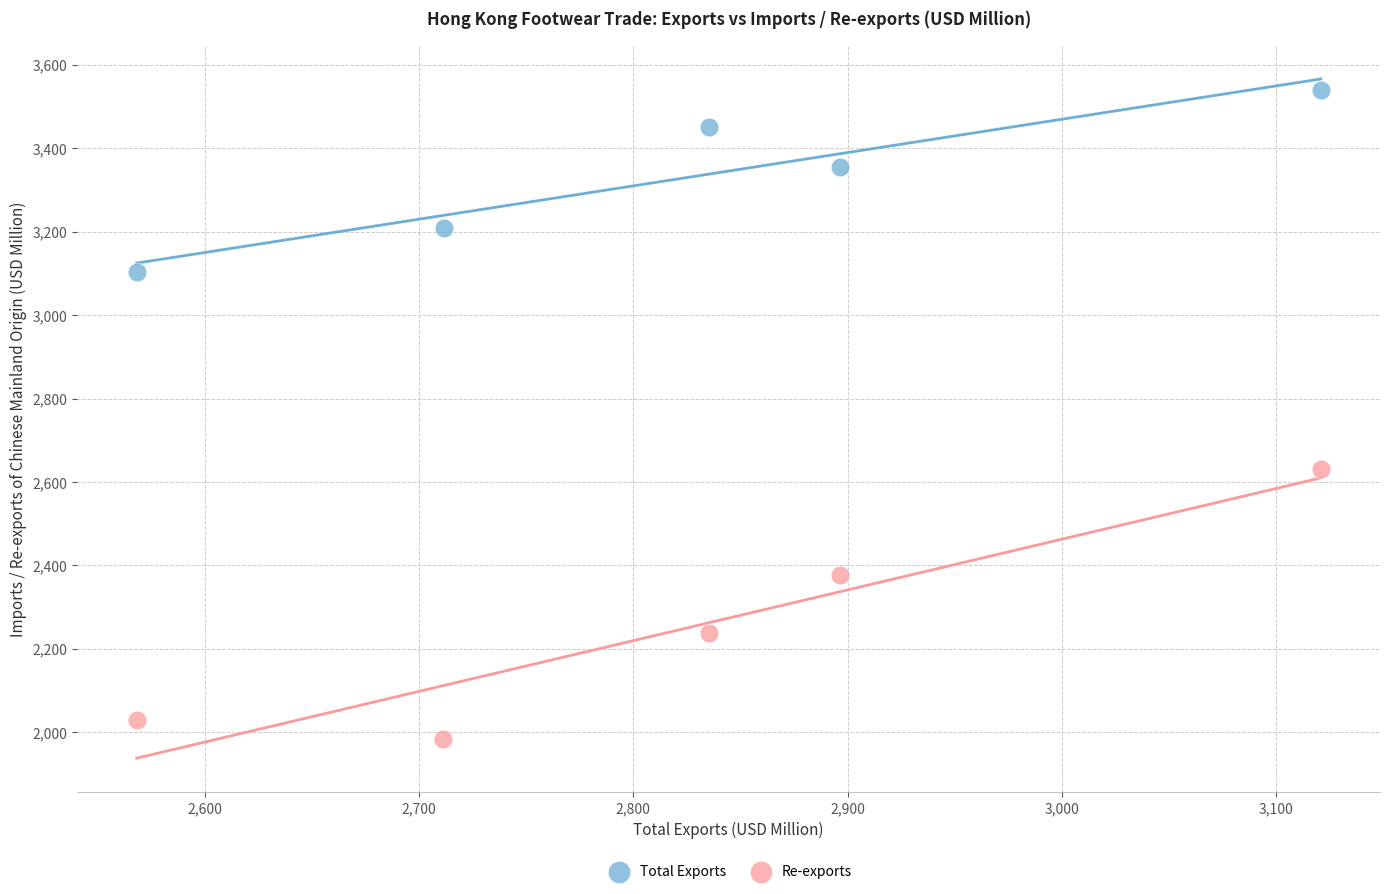

Which series has the largest Y range (max minus min)?

Re-exports